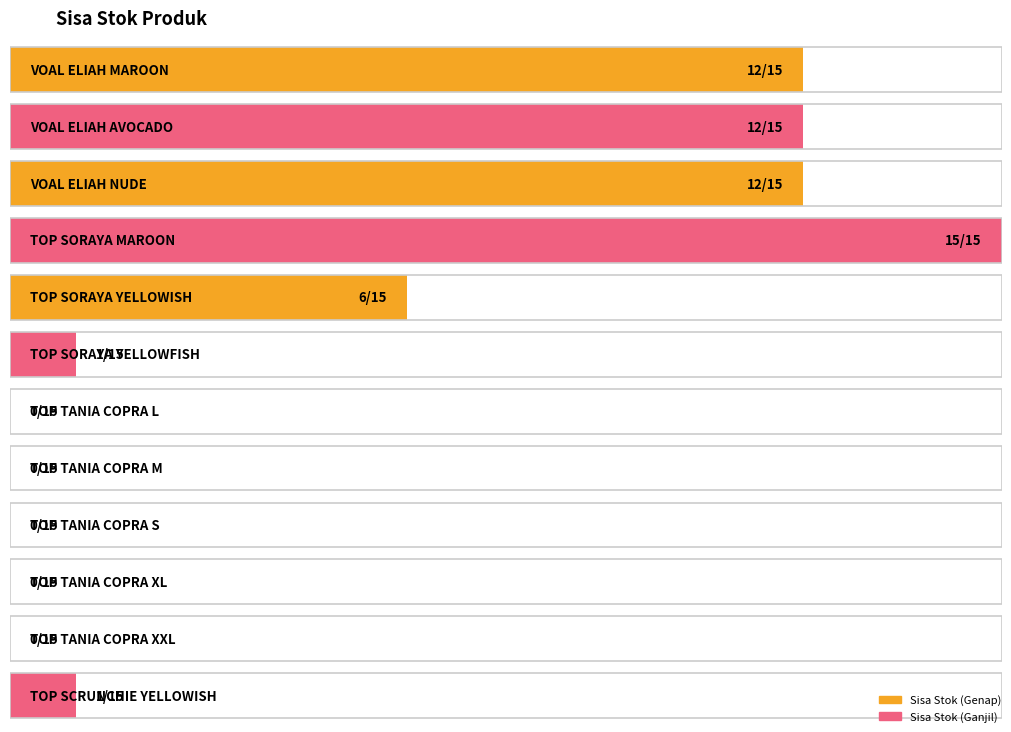

What is the value of the 5th bar from the left?

6